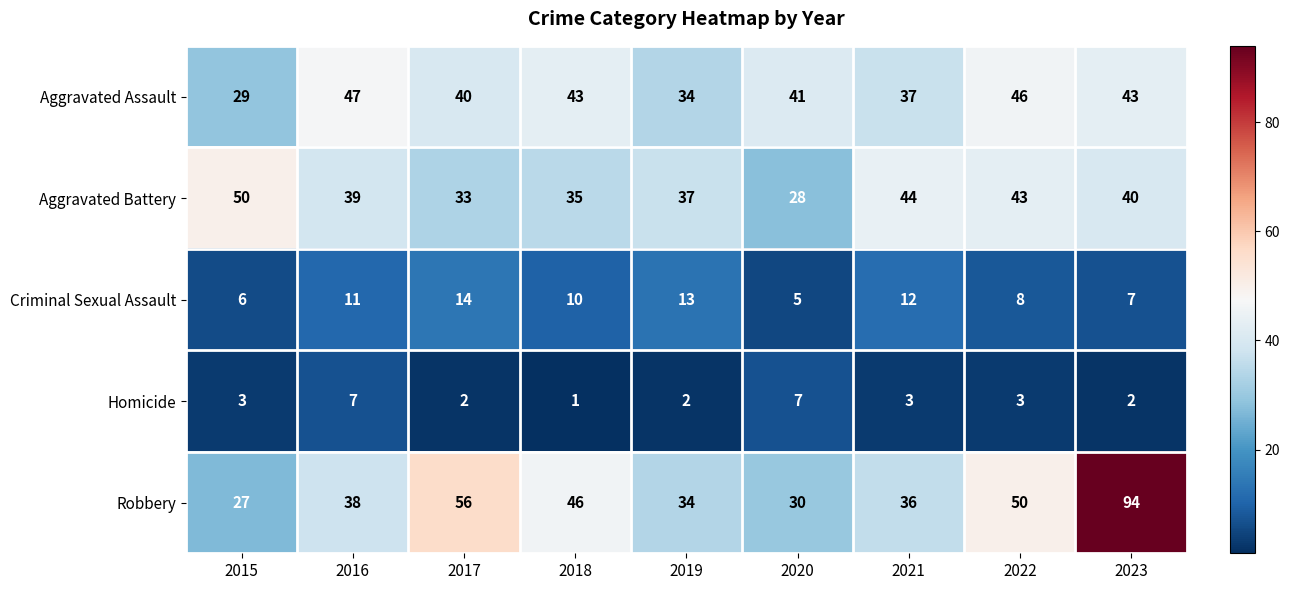

At how many categories does at least one series exceed 2?

9